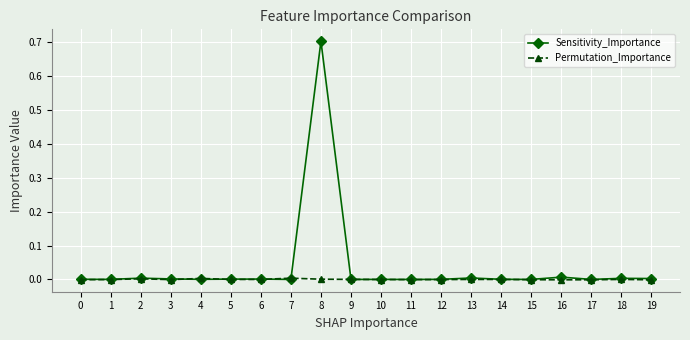

Which series has the largest range (max minus min)?

Sensitivity_Importance